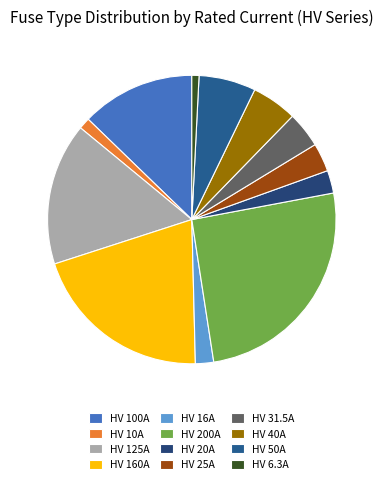

Count the number of slices in the pie.

12